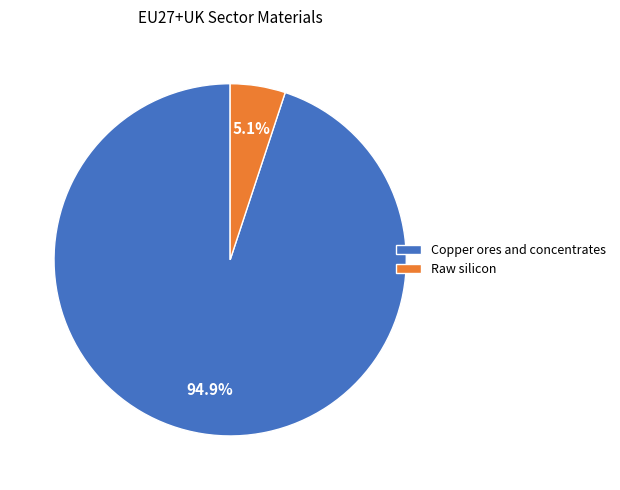

Between Copper ores and concentrates and Raw silicon, which is larger?

Copper ores and concentrates